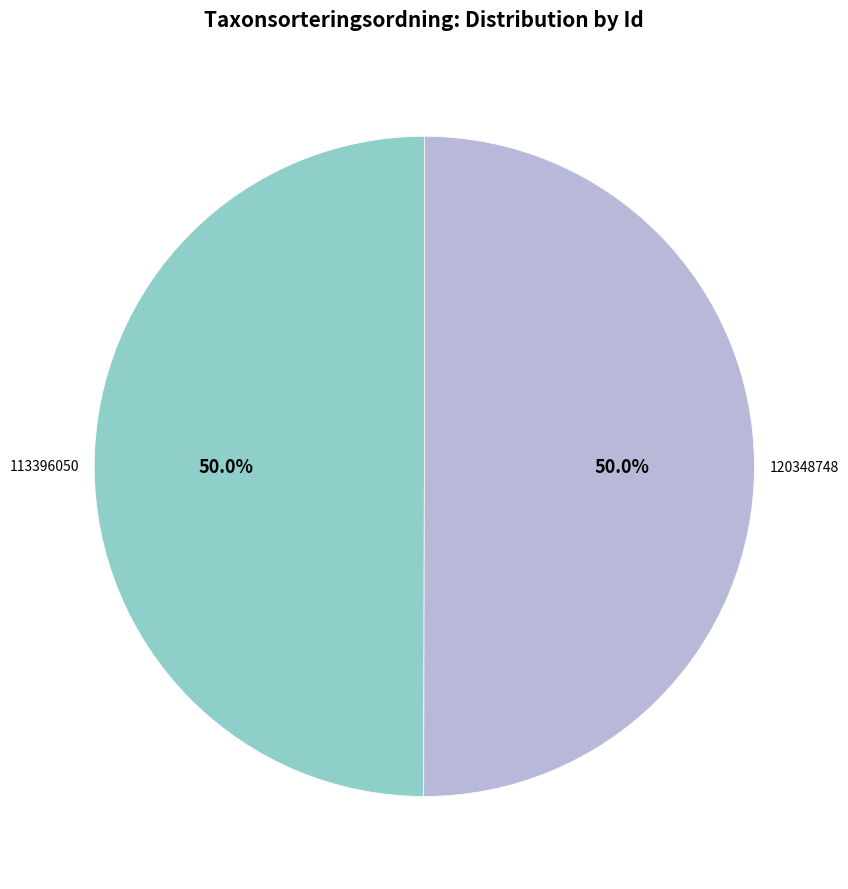

What is the ratio of the value at 113396050 to the value at 120348748?

1.0